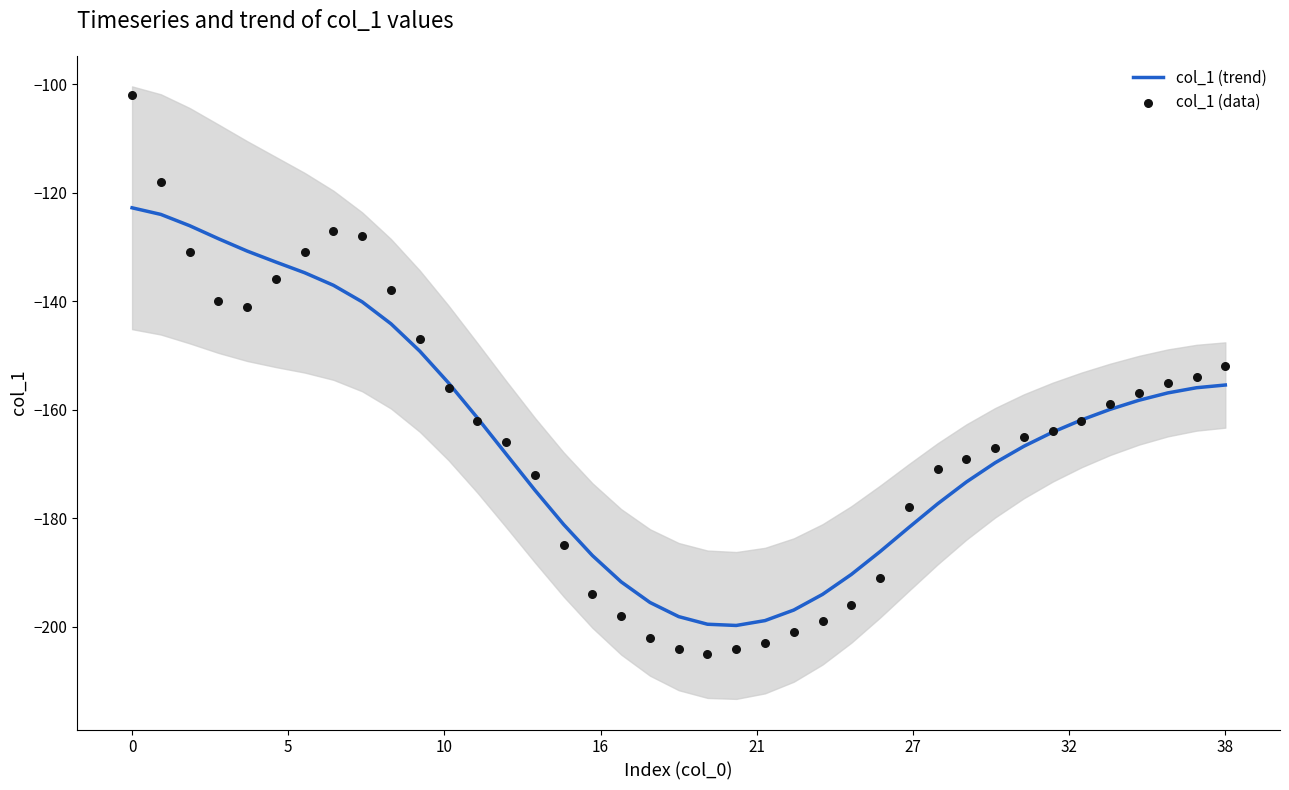

Which series has the largest total across all categories?

col_1 (trend)